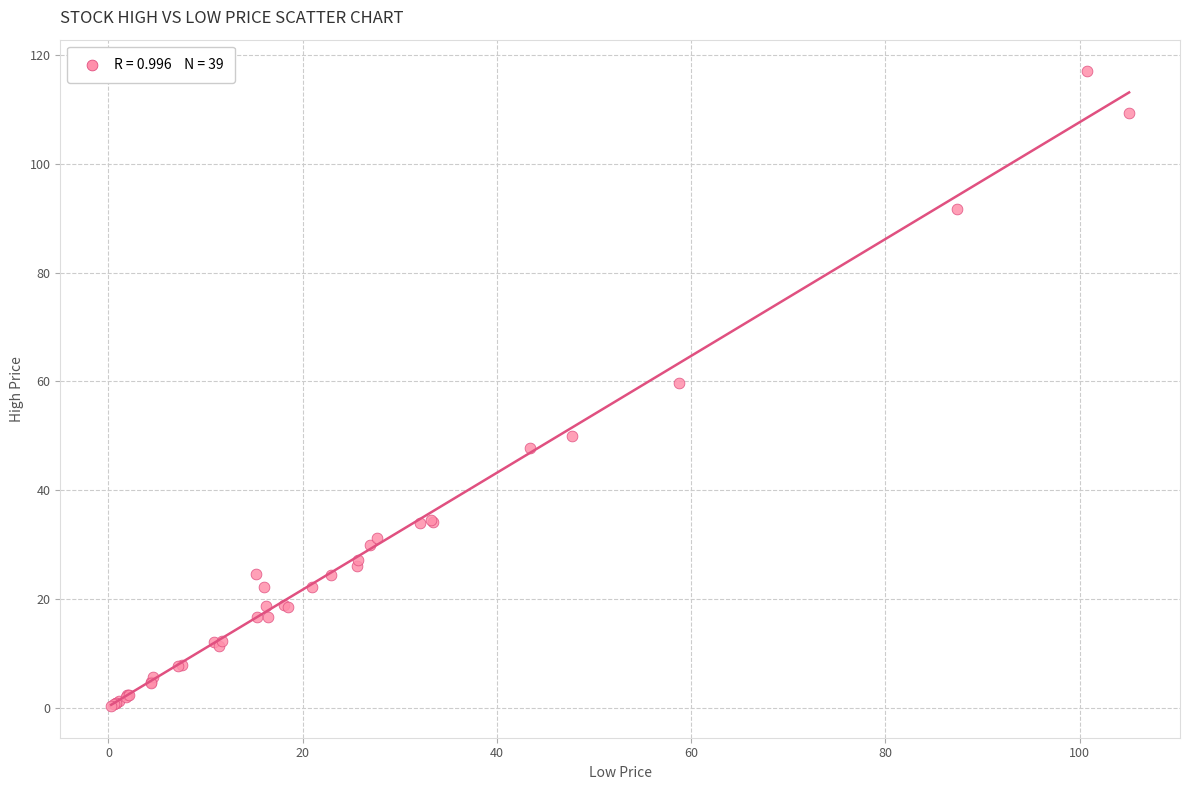

What Y value in the scatter plot is closest to 58?

59.8